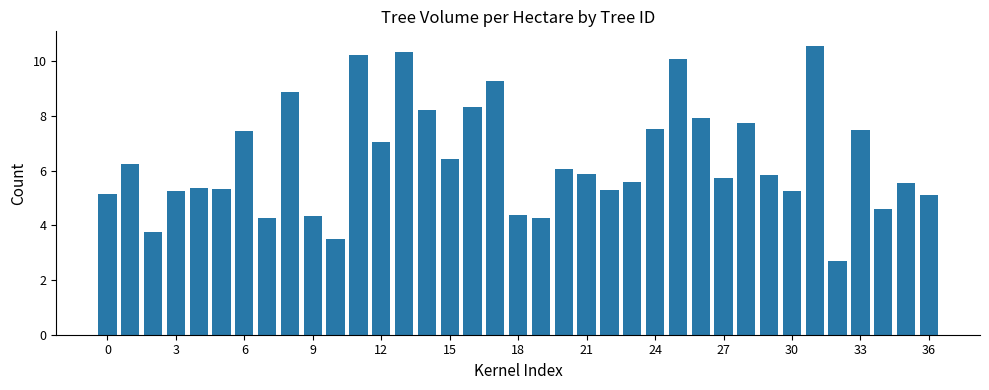

What is the value of the 3rd bar from the left?

3.8